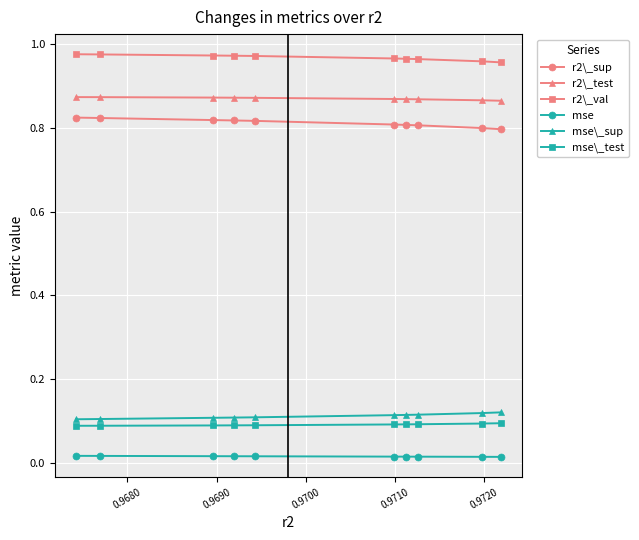

What is the sum of all r2\_test values?

8.7